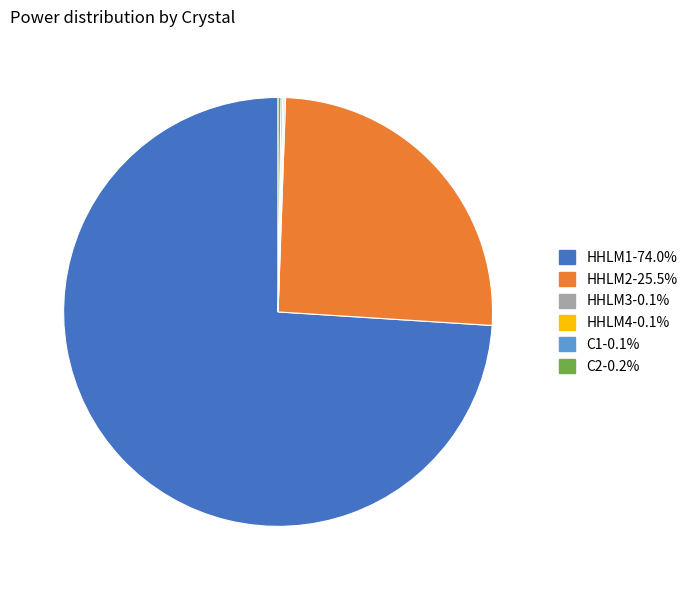

Which slice represents more than half of the pie?

HHLM1